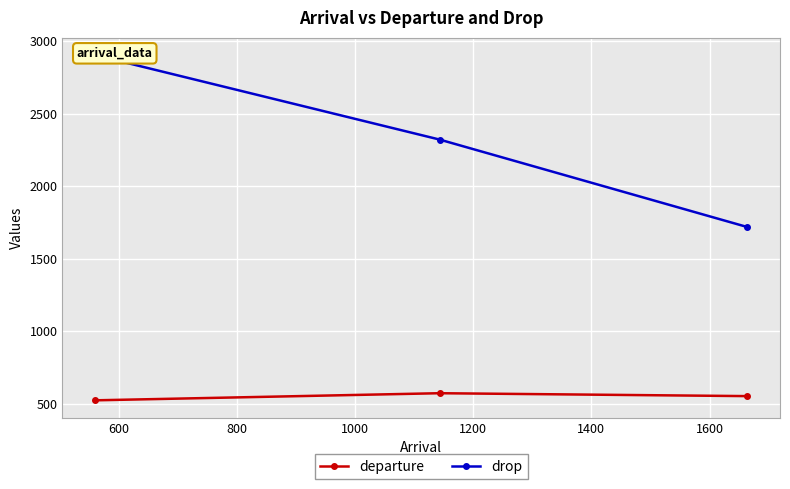

What is the value of the departure point at the 2nd from the left?

573